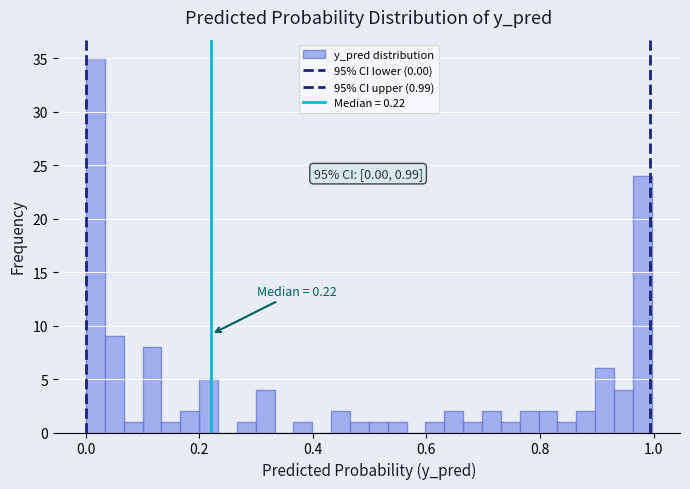

Read against the x-axis, roughly where is the centre of the tallest bar?

0.02